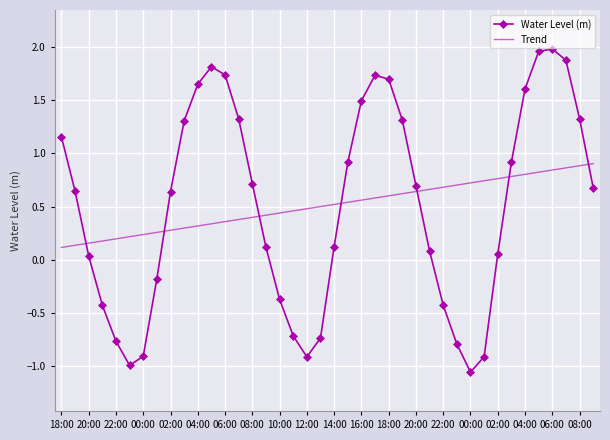

List the series in order of their peak value, highest first.

Water Level (m), Trend